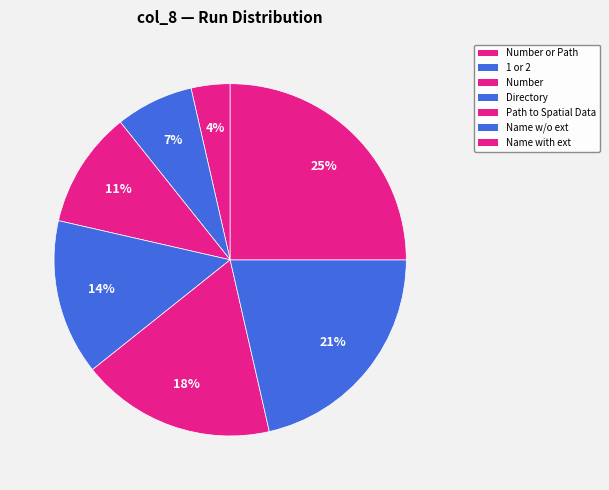

To the nearest percent, what is the difference between the largest and smallest slice percentages?

21%